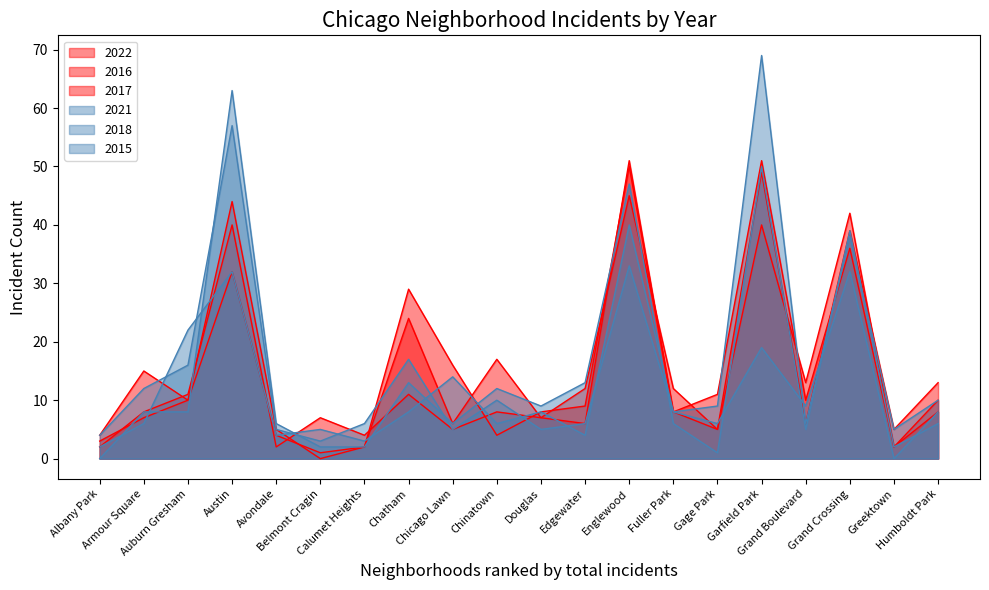

How many data points in 2016 are above 8?

8